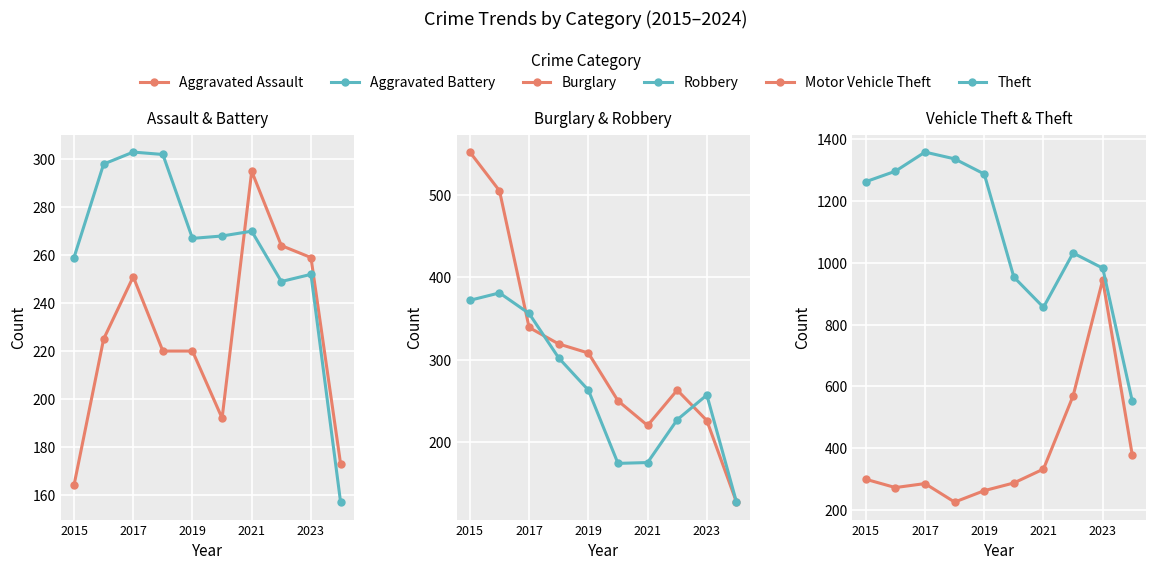

True or false: Motor Vehicle Theft and Aggravated Assault intersect in this chart.

False